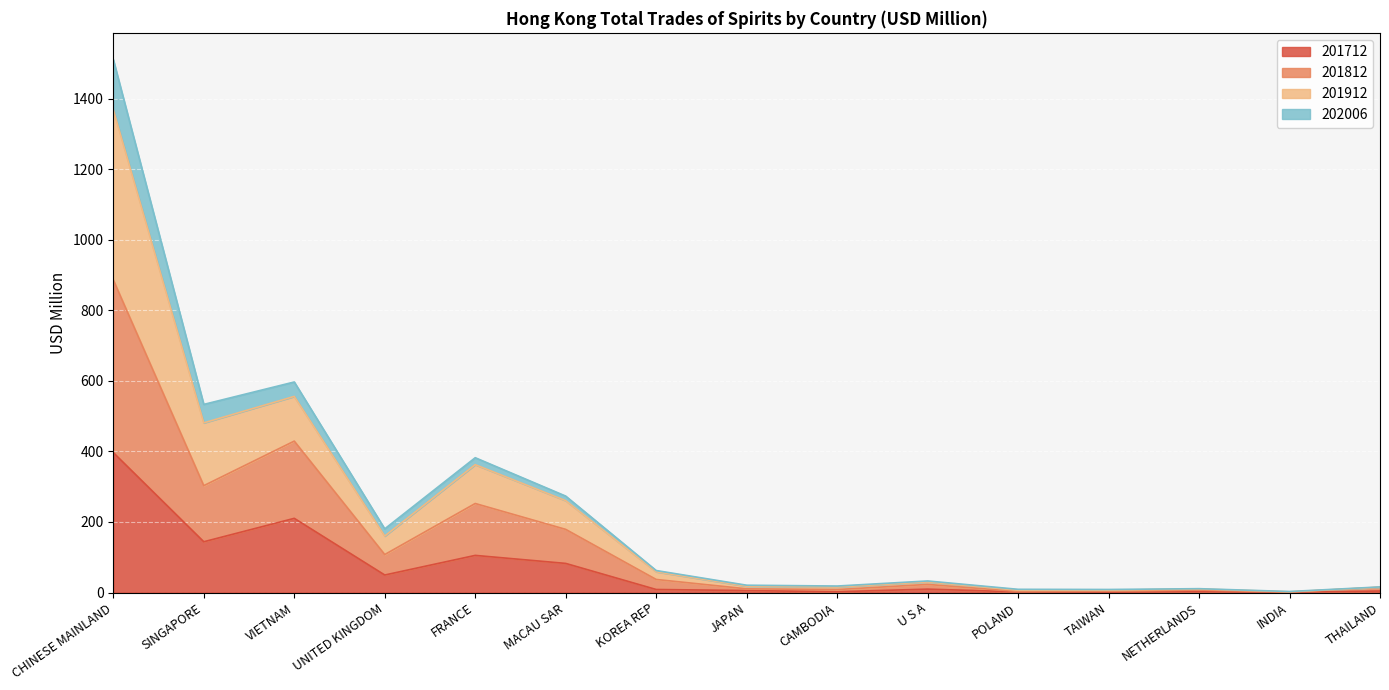

At which label does 201712 reach its peak?

CHINESE MAINLAND